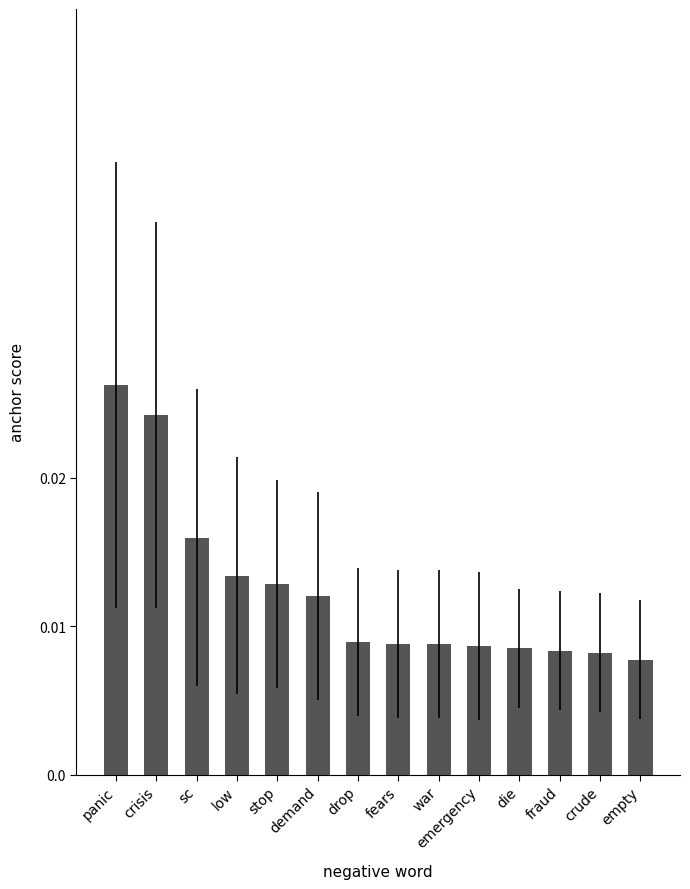

What is the sum of all values?

0.2